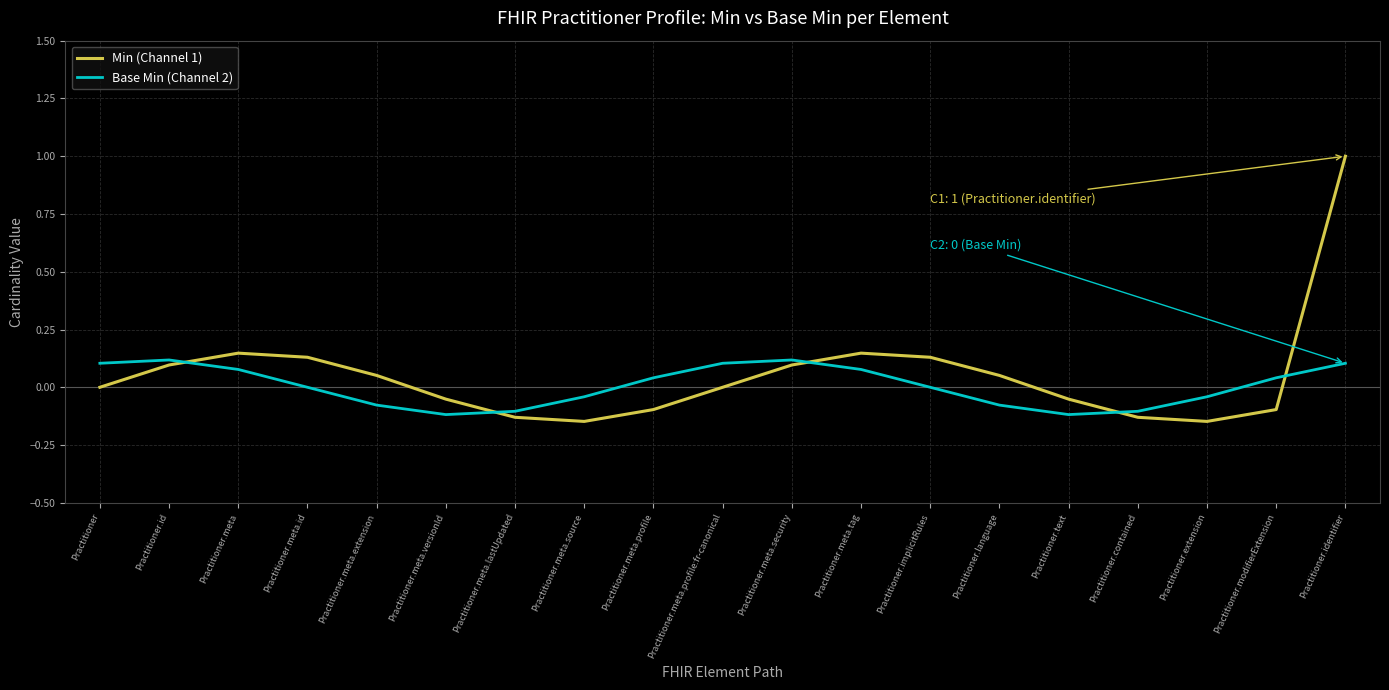

At which label does Min (Channel 1) reach its peak?

Practitioner.identifier